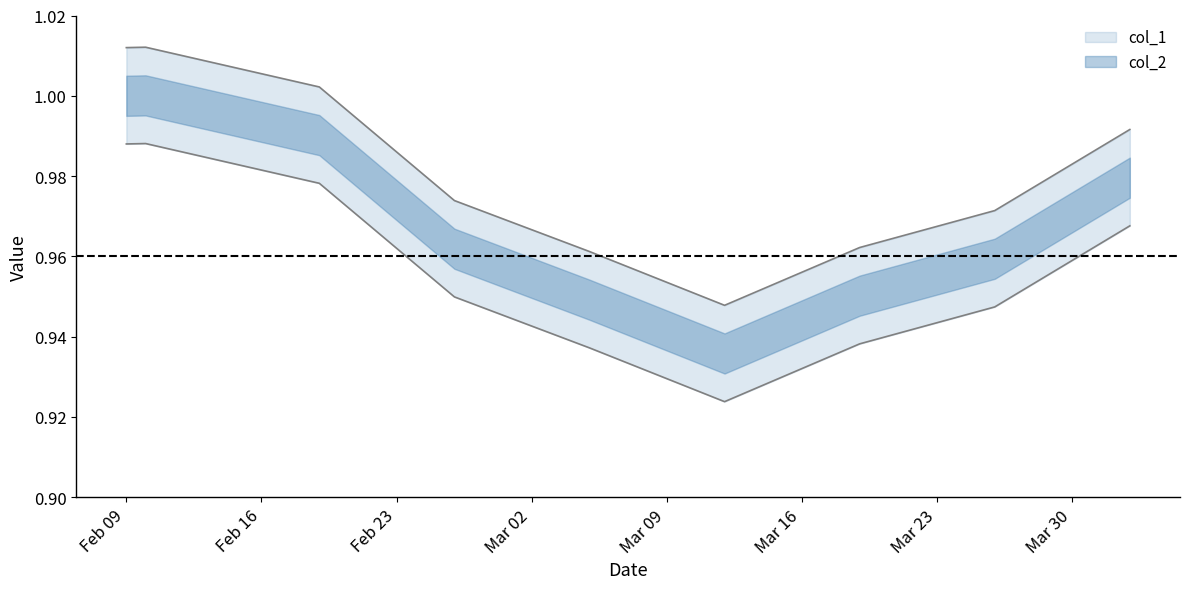

True or false: col_1 and col_2 intersect in this chart.

False